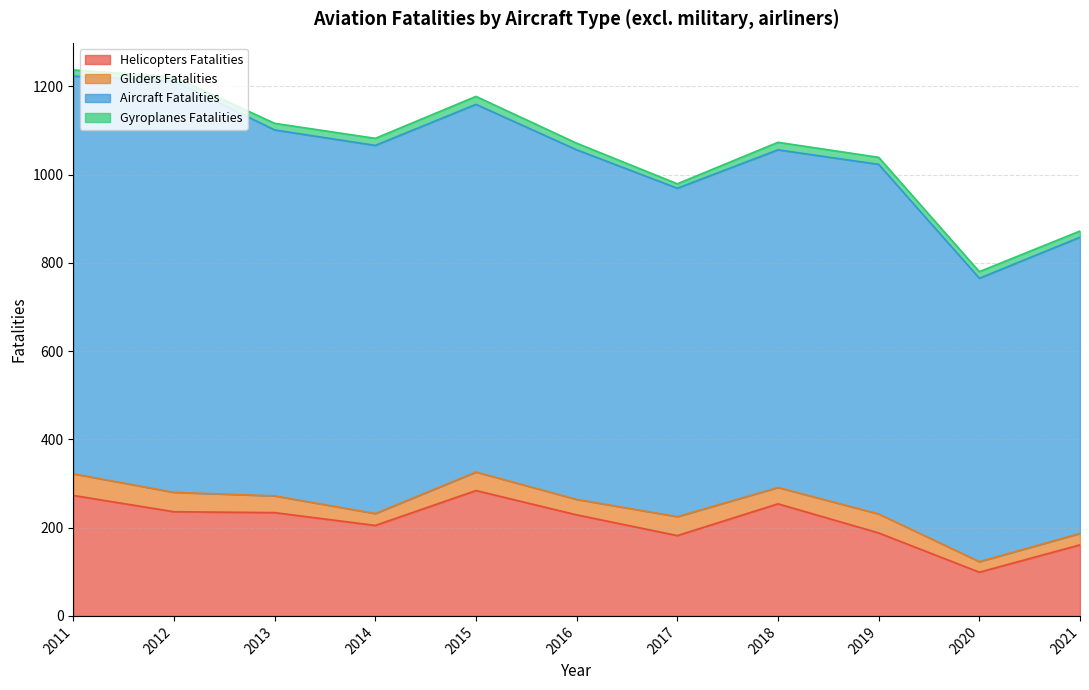

True or false: Helicopters Fatalities has a value of 159 at 2018.

False